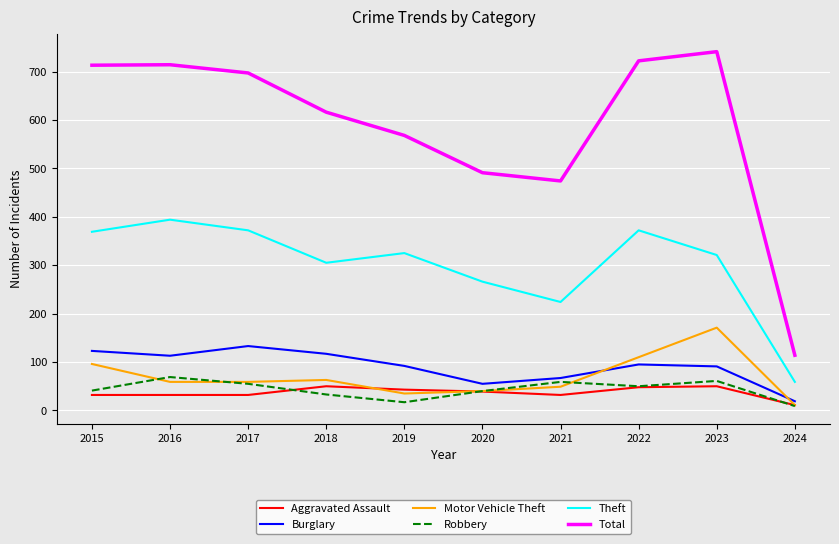

Does the chart display data point markers on the line(s)?

No